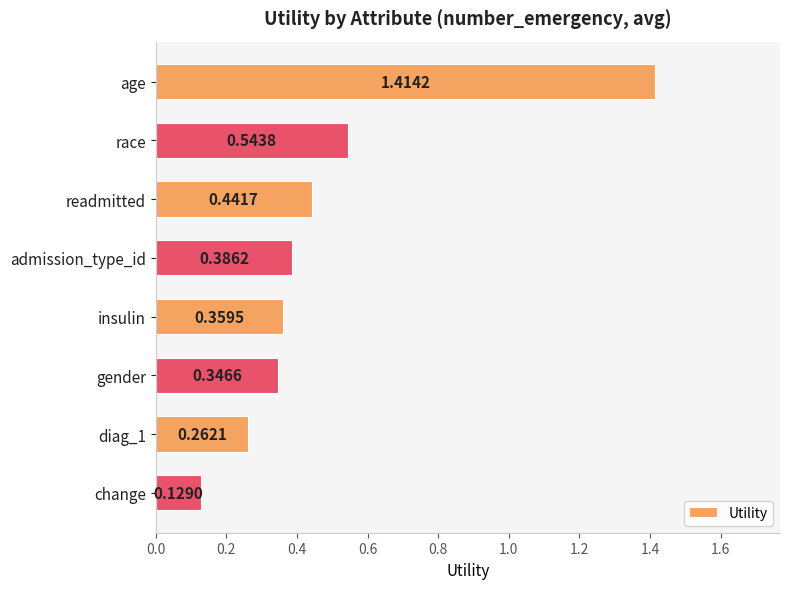

What is the label of the 6th bar from the bottom?

readmitted